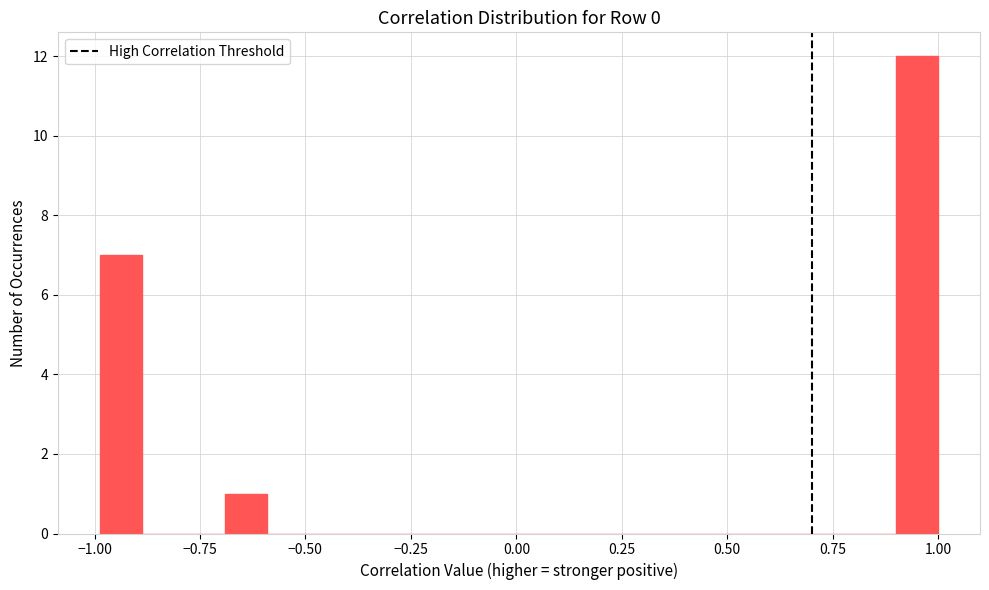

Around what value on the x-axis is the tallest bar? Give the approximate position of its centre, as read against the axis.

0.95